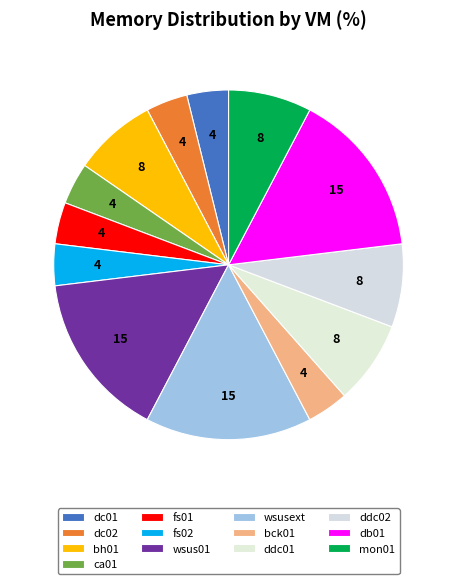

The fs02 slice represents 4% of the pie. True or false?

True